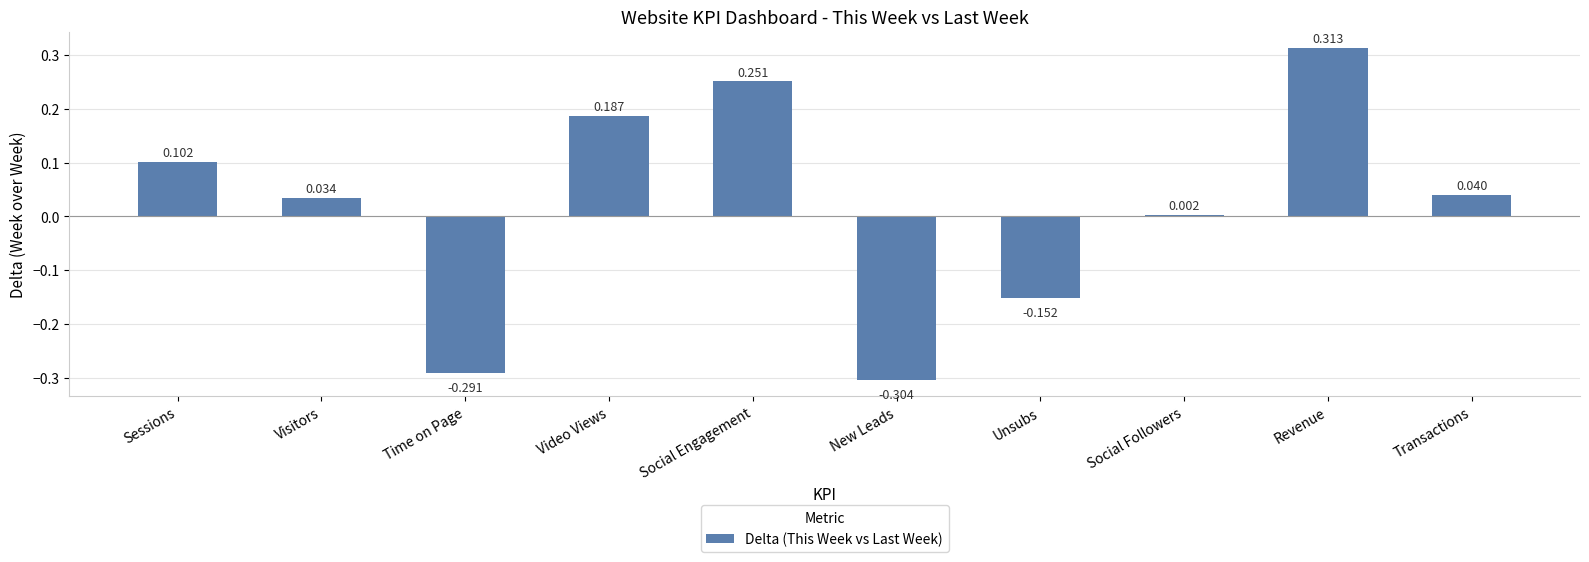

Which has a higher value, New Leads or Sessions?

Sessions